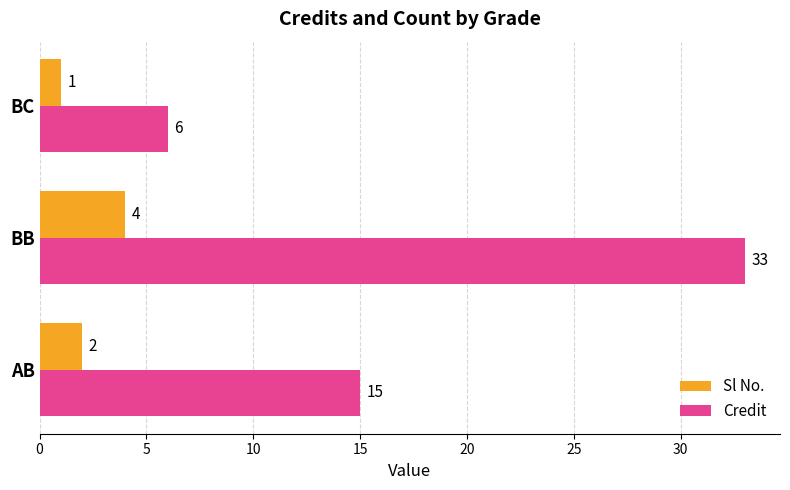

What is the difference between the second highest and minimum values in the Sl No. series?

1